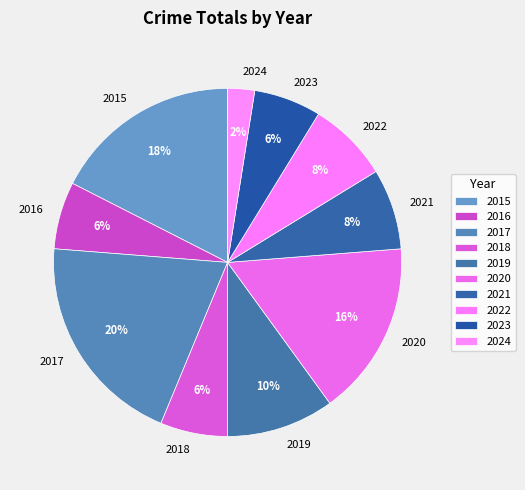

Count the number of slices in the pie.

10